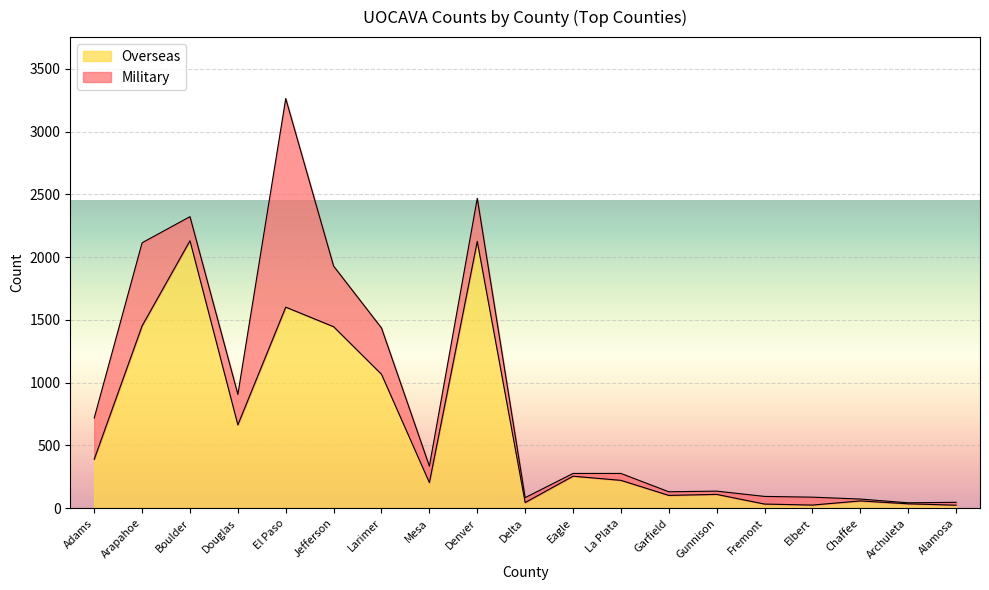

What is the sum of all values?

11992